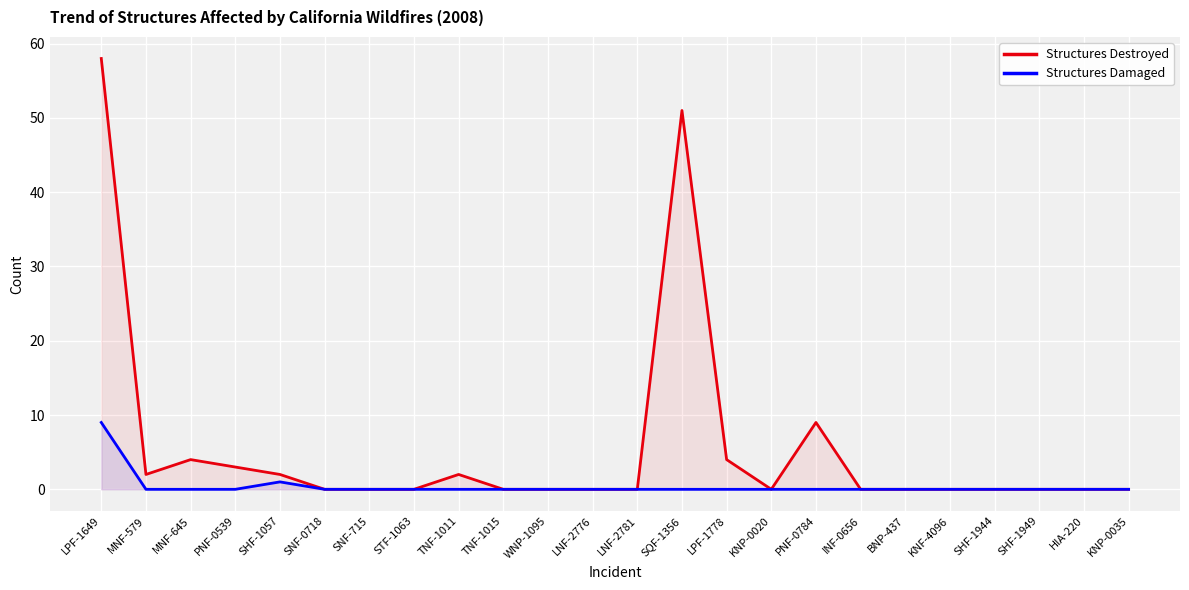

How many positive values does the Structures Destroyed series have?

9